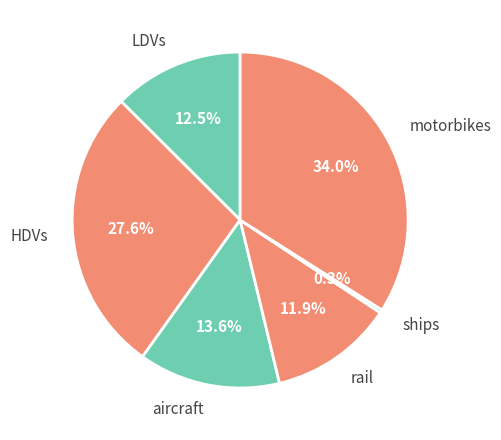

Does LDVs represent more than half of the total?

No